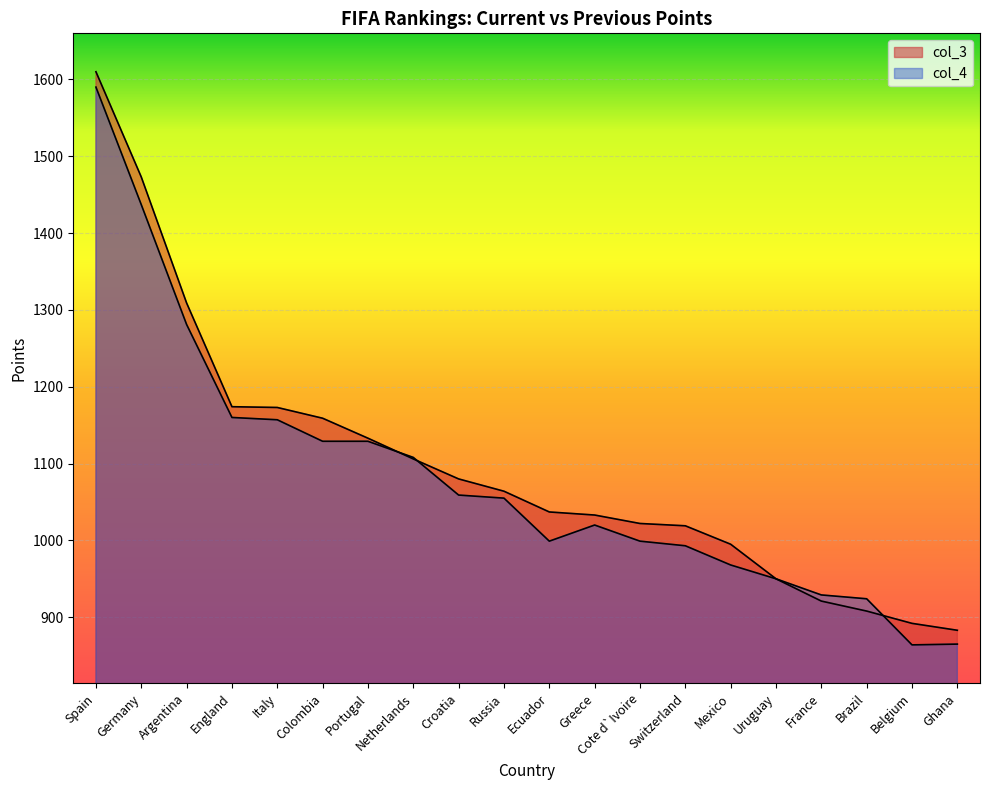

What is the sum of all col_3 values?

21941